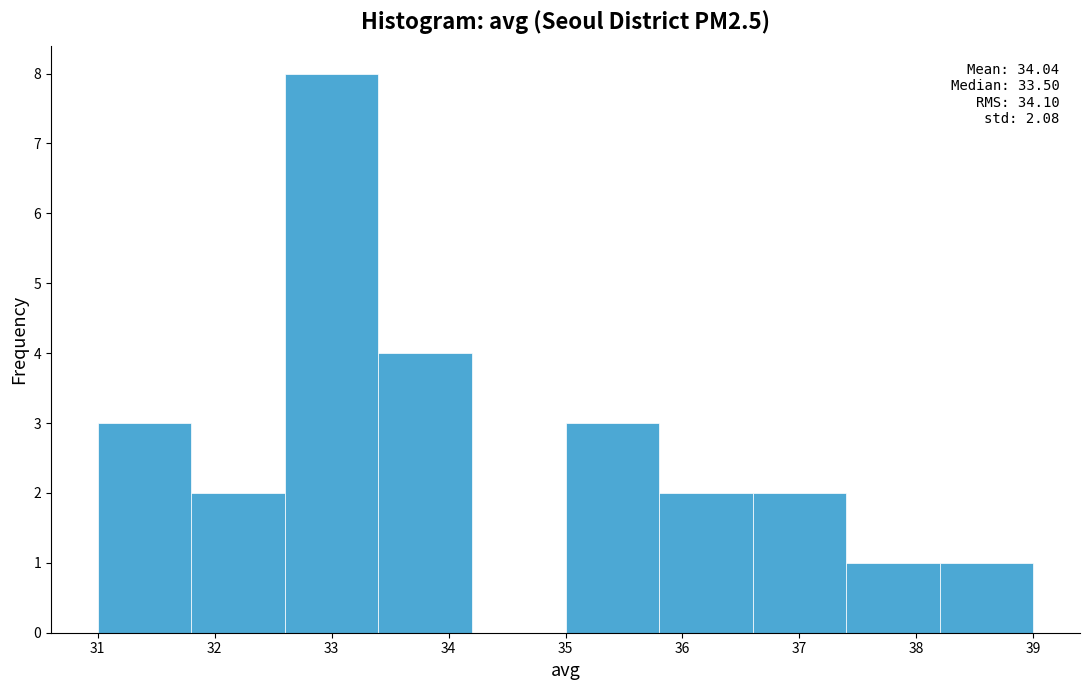

Which range on the x-axis has the tallest bar?

32.6 to 33.4